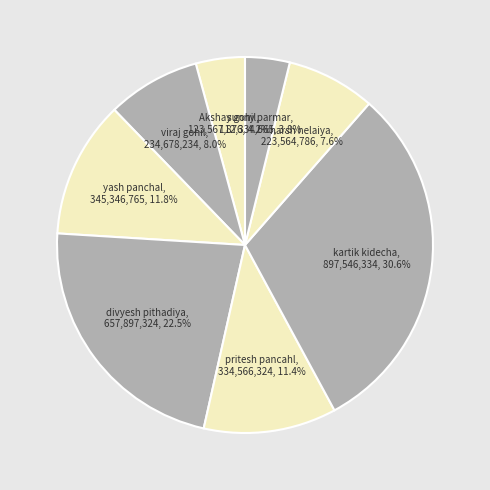

Count the number of slices in the pie.

8